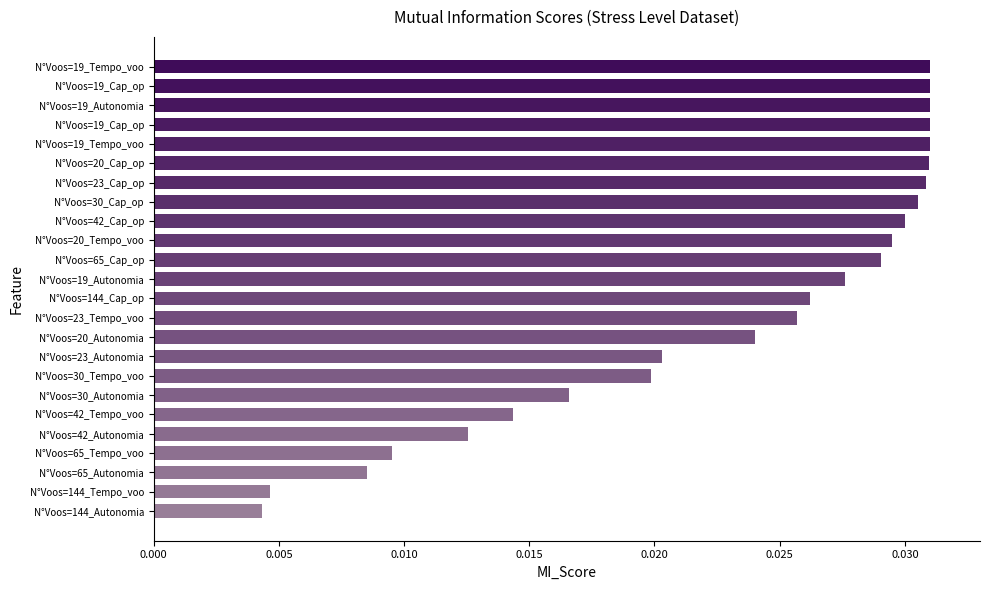

Count the values in the range 0 to 1.

24